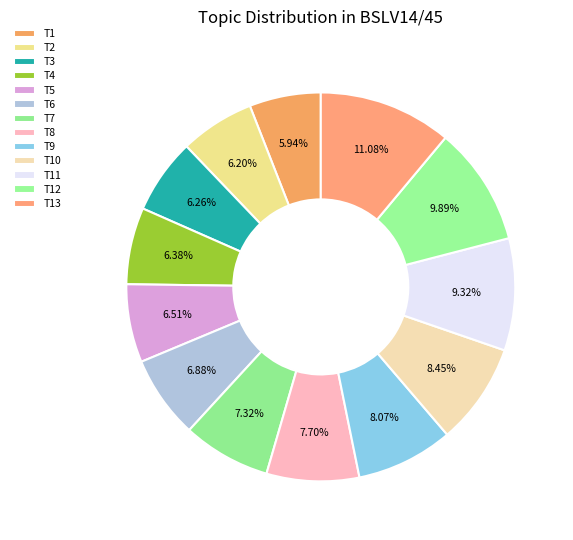

How many slices are in this pie chart?

13